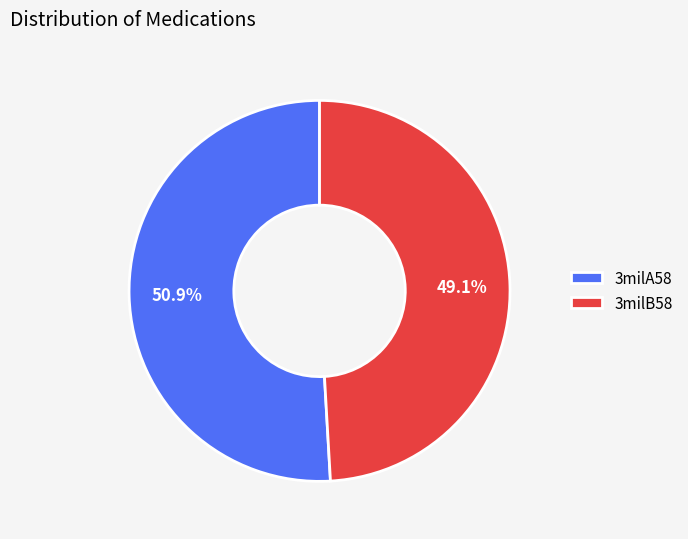

Count the number of slices in the pie.

2